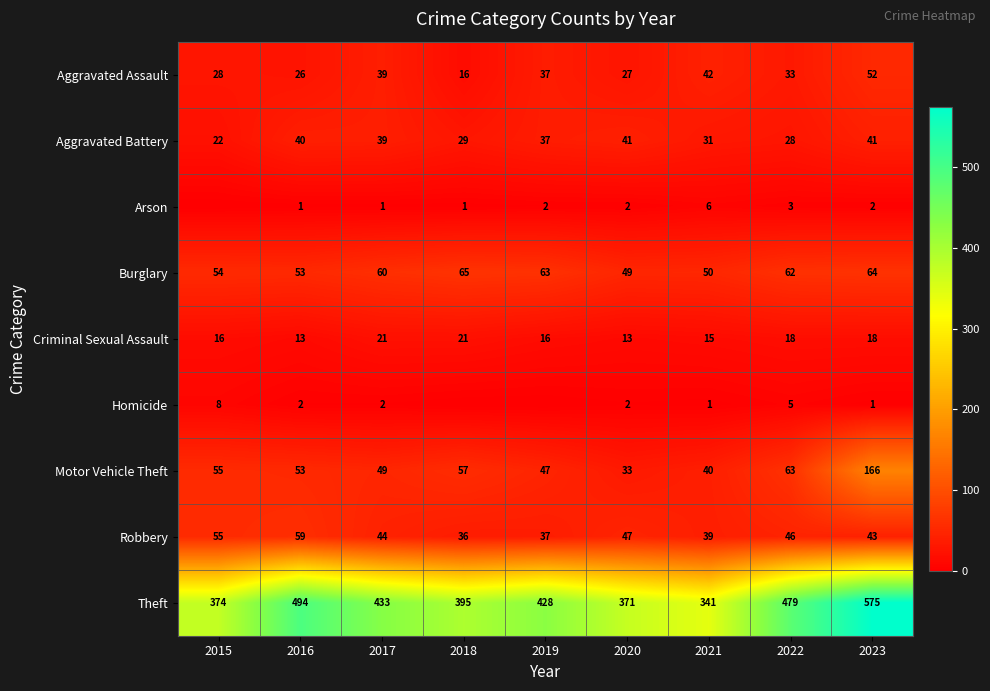

At which category is the sum across all series the highest?

2023